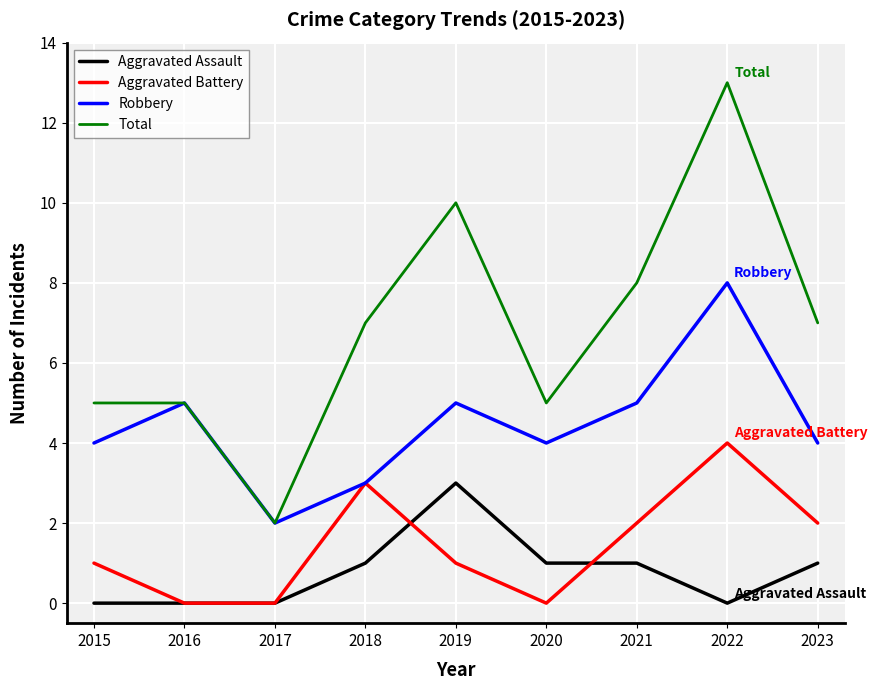

Is the value of Aggravated Assault at 2021 greater than the value of Robbery at 2017?

No